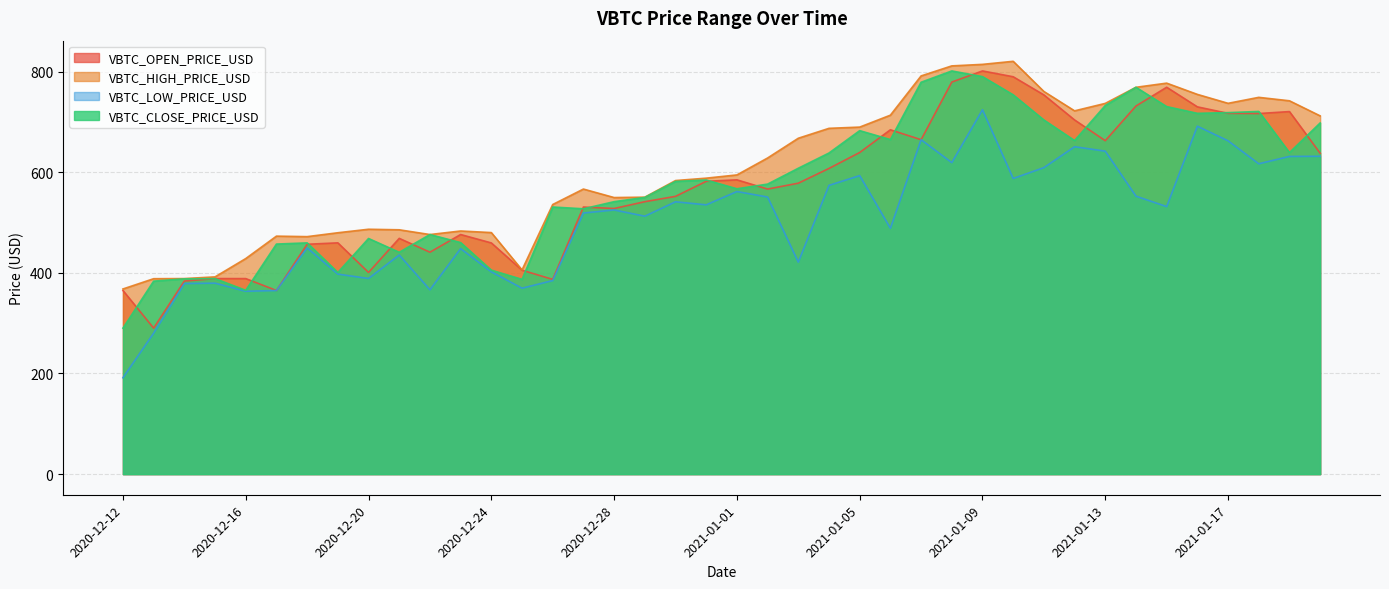

Which series has the widest spread of values?

VBTC_LOW_PRICE_USD